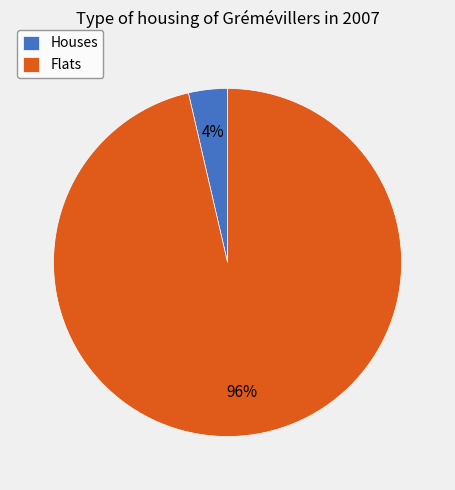

Do Houses and Flats together represent more than half of the pie?

Yes